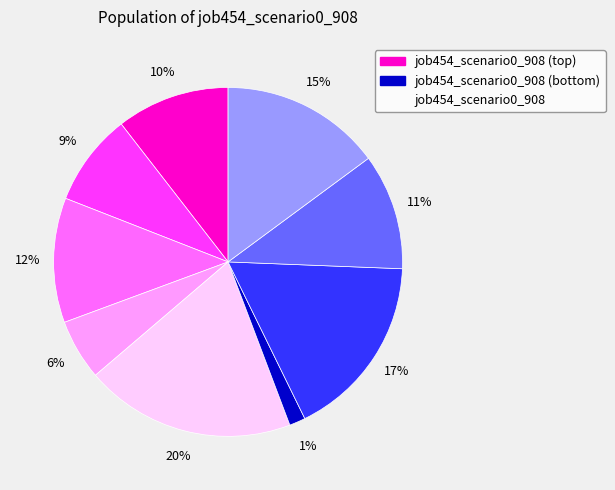

How many segments does this pie chart have?

9